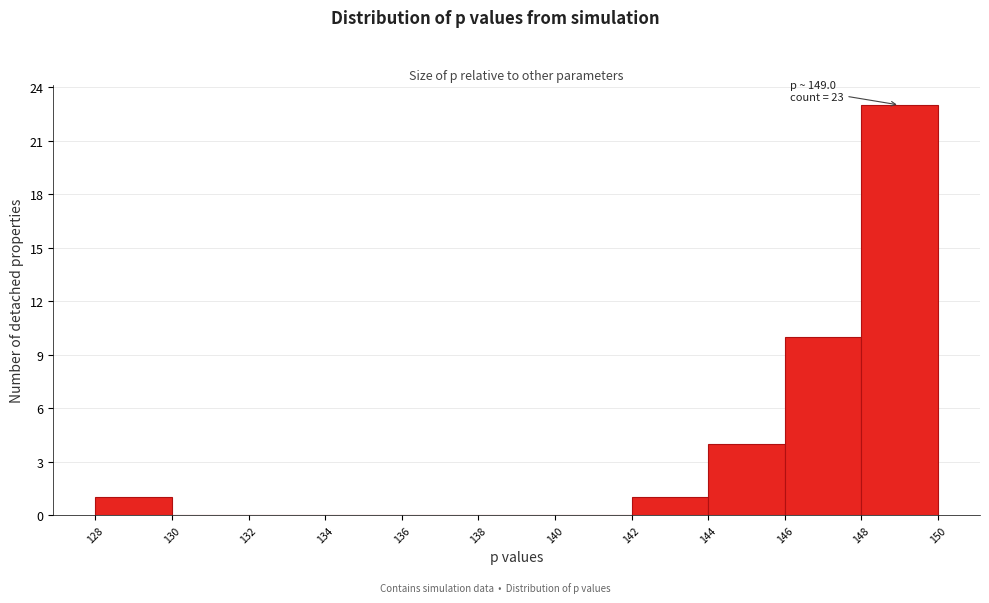

Which range on the x-axis has the tallest bar?

148 to 150